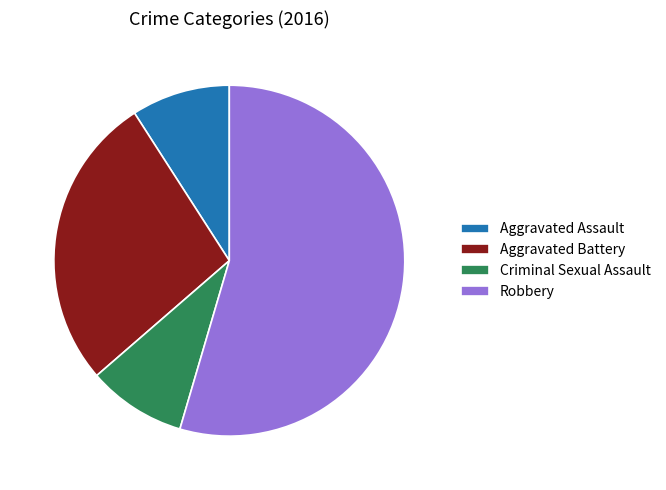

Count the number of slices in the pie.

4